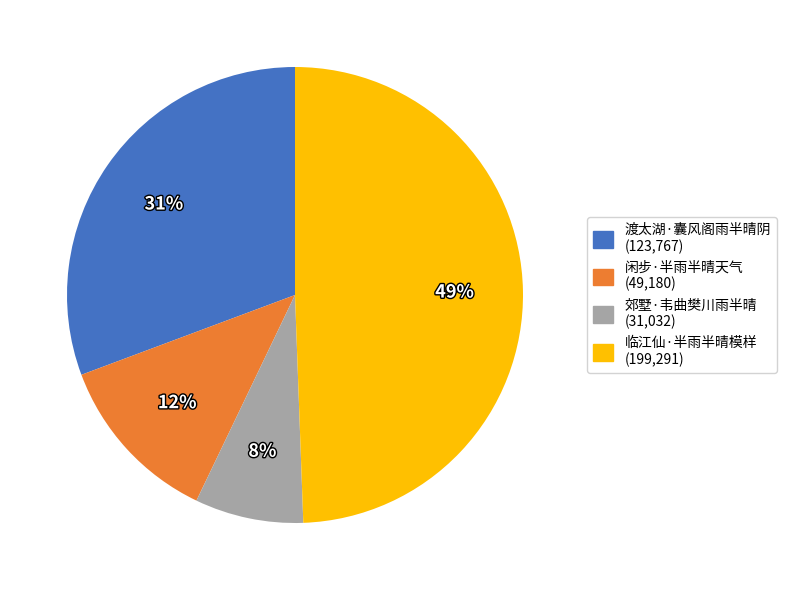

Do 闲步·半雨半晴天气 and 渡太湖·囊风阁雨半晴阴 together represent more than half of the pie?

No